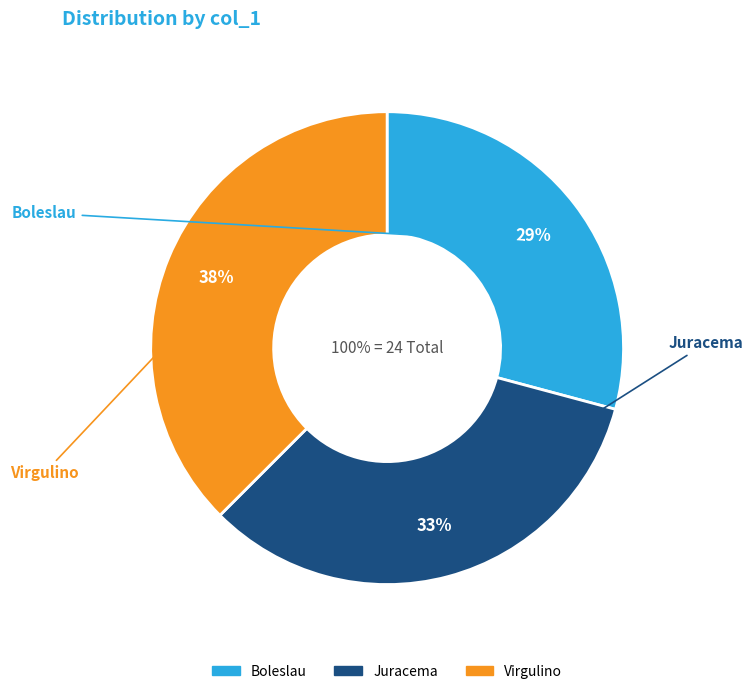

To the nearest percent, what percentage of the pie is Juracema?

33%